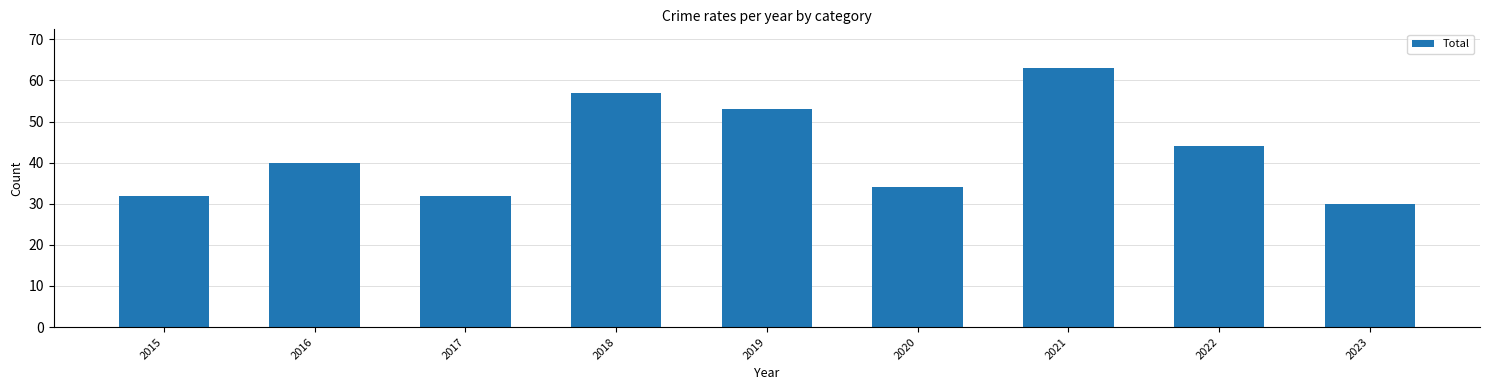

Does the chart contain stacked bars?

No